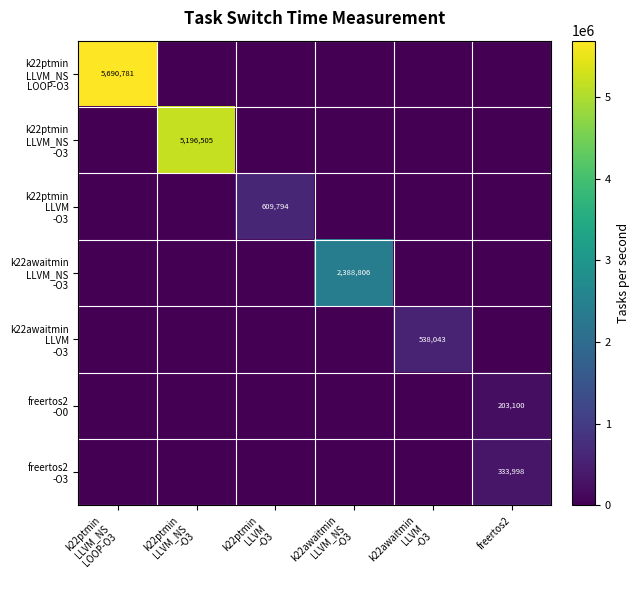

What is the sum of all k22awaitmin LLVM -O3 values?

538043